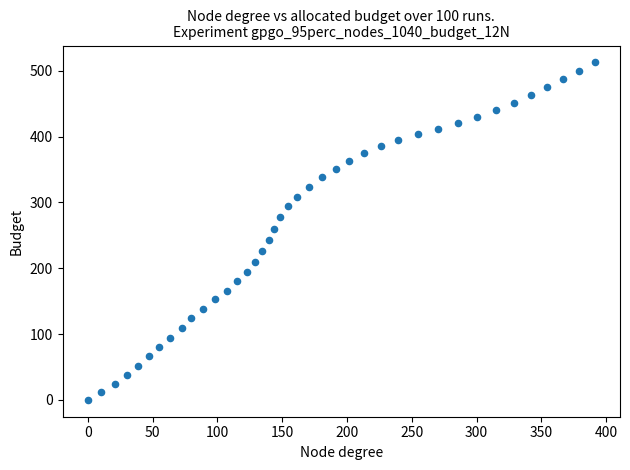

What is the range of Y values (max minus min)?

512.6